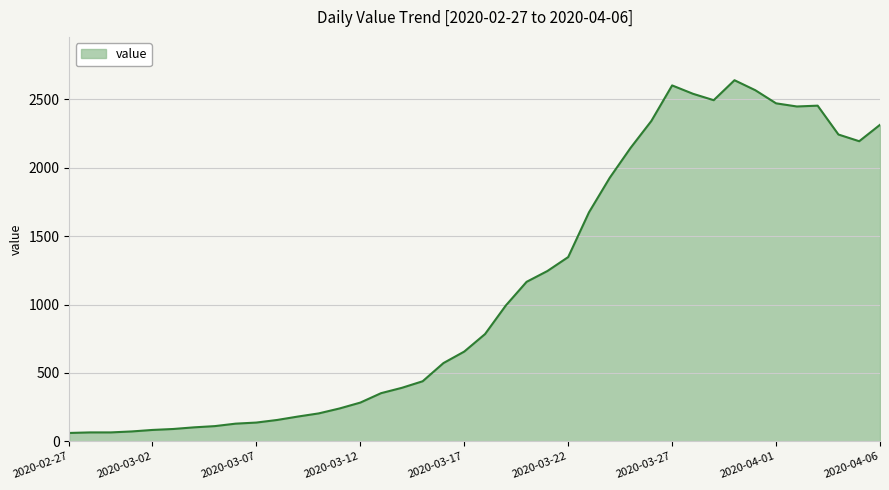

What is the smallest value displayed?

61